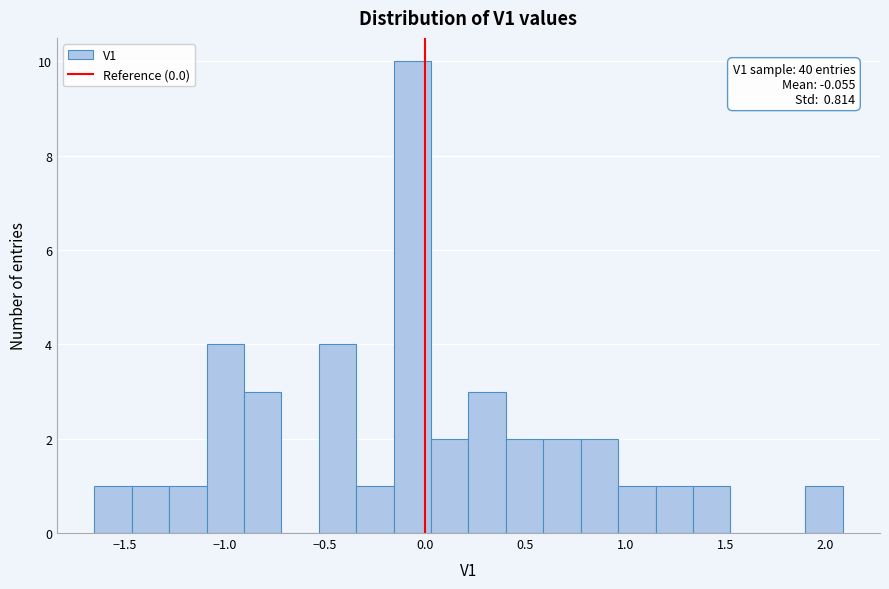

Around what value on the x-axis is the tallest bar? Give the approximate position of its centre, as read against the axis.

-0.05